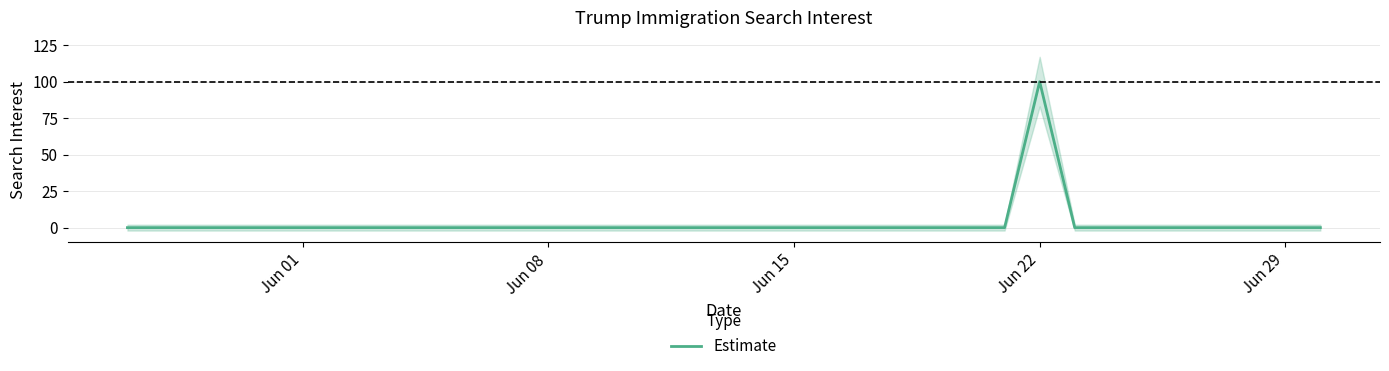

What is the change in value from Jun 22 to Jun 29?

-100